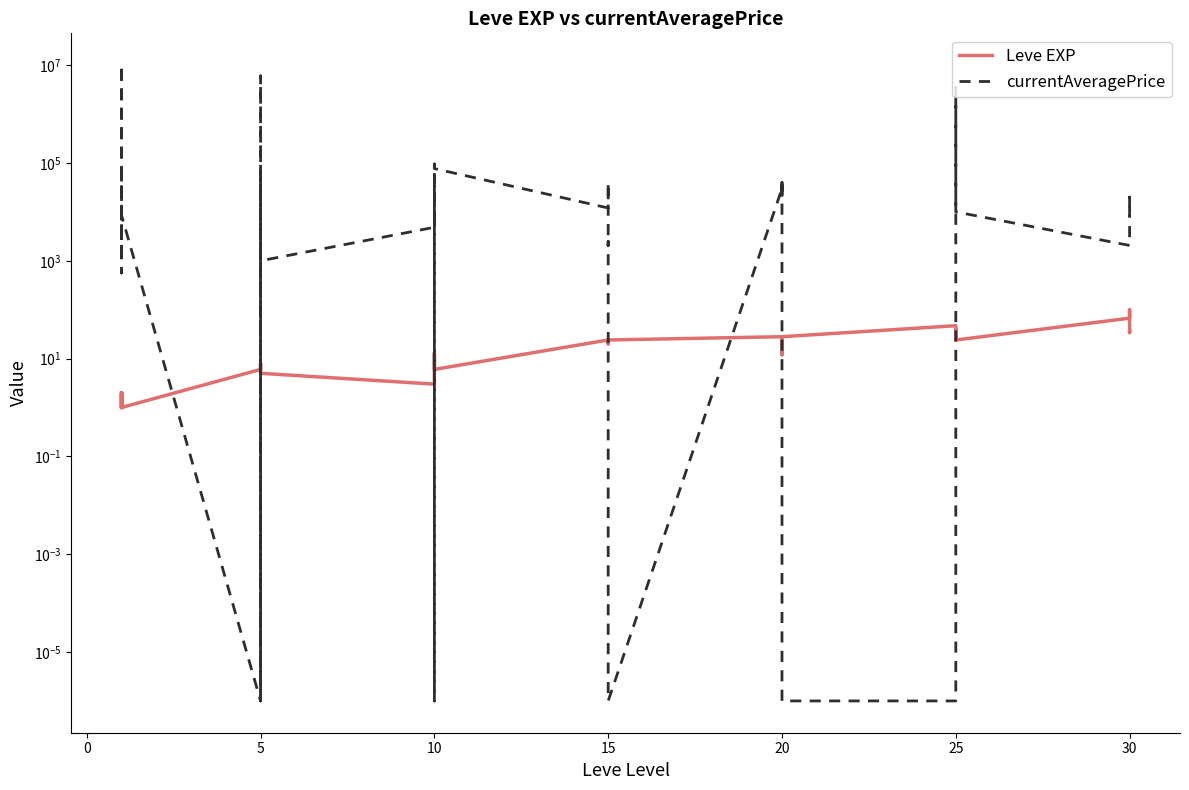

Which has a higher value, 25 or 15?

25